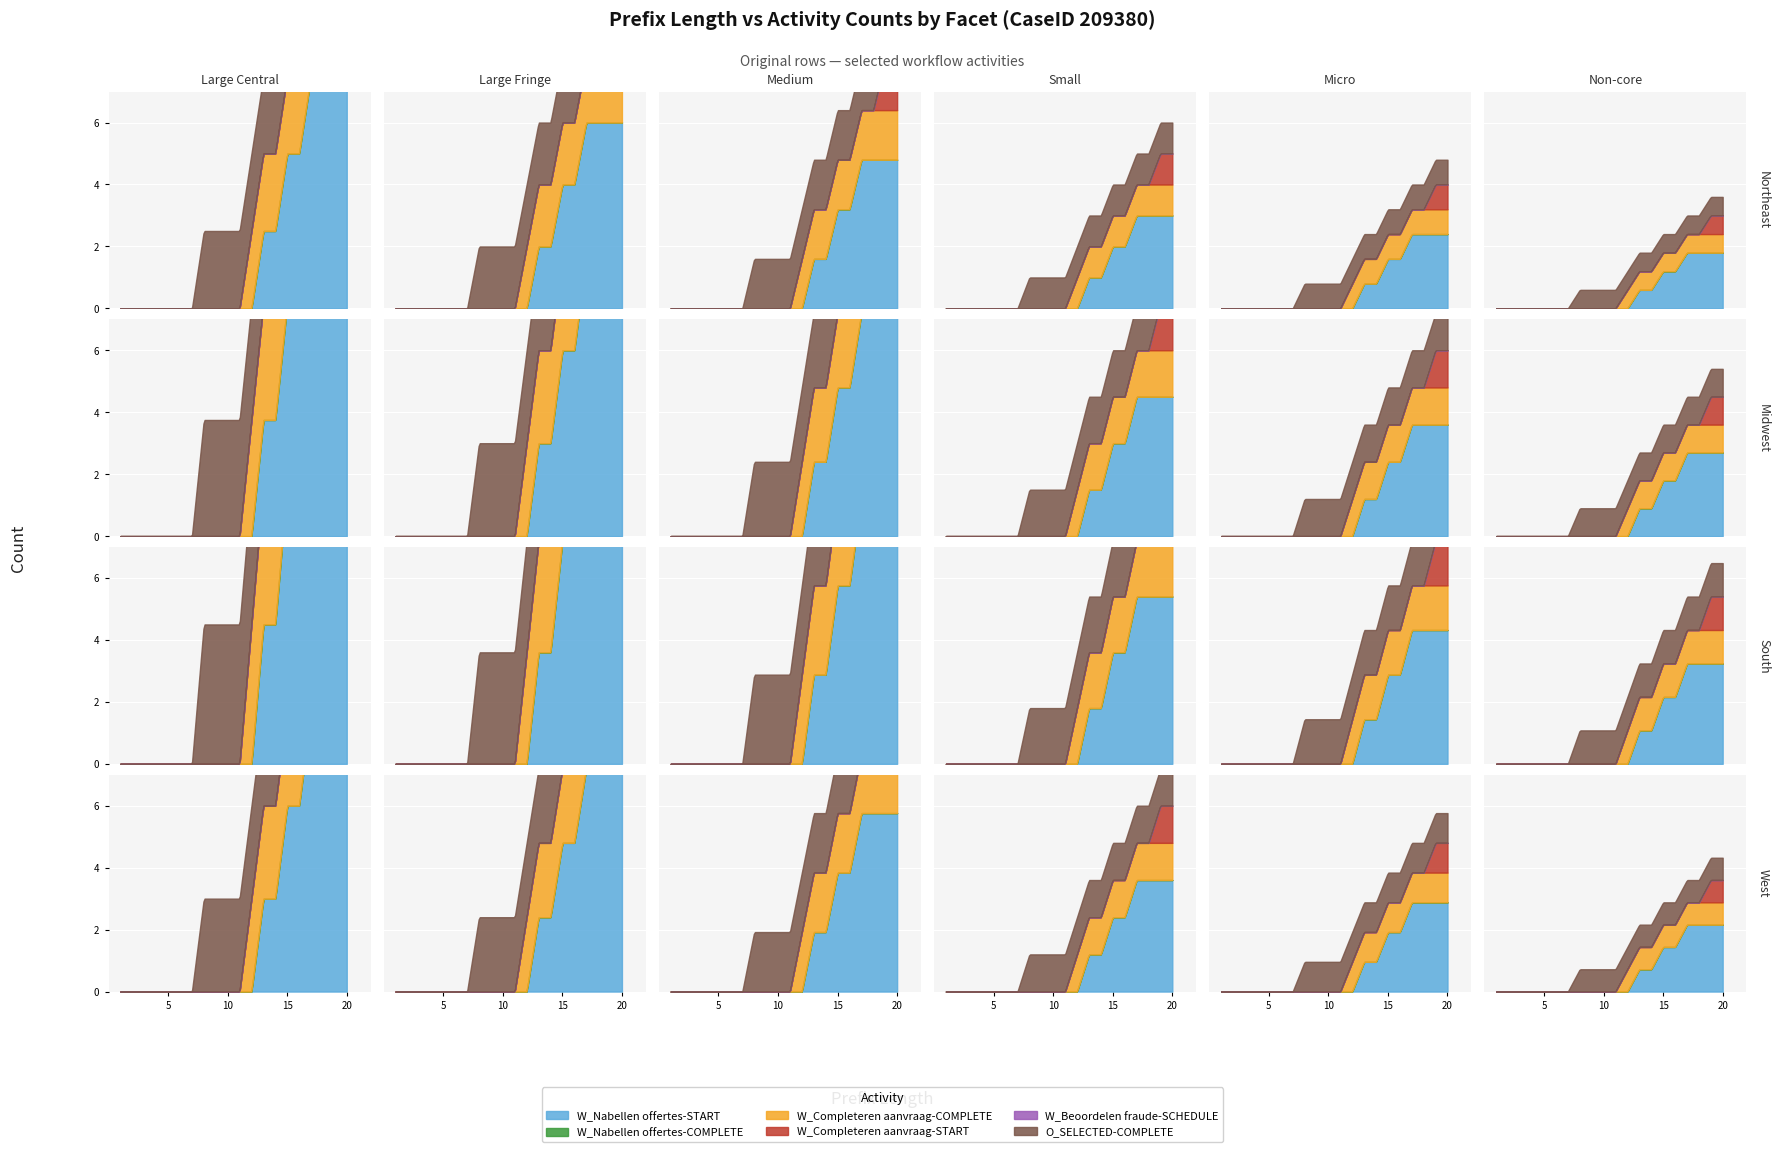

What is the value of the W_Completeren aanvraag-COMPLETE point at the 14th from the left?

1